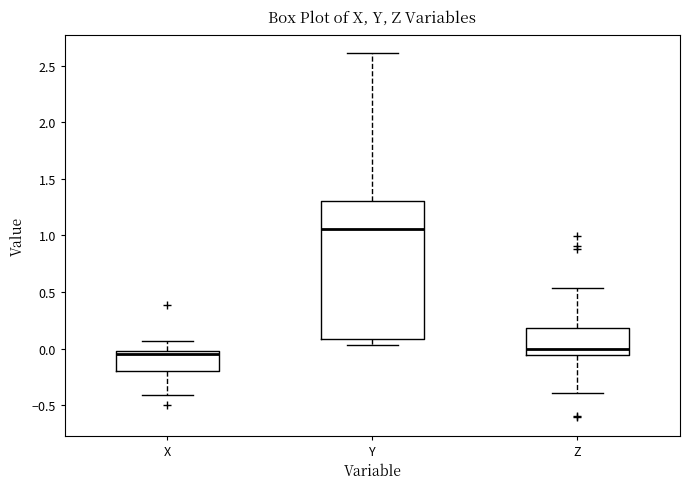

Reading left to right, read every box against the y-axis: the position of its median line, the range the box covers, and the ends of its whiskers. The values are not printed on the chart, so give them approximately, as read against the axis.

X: median -0.05, box -0.20 to 0.00, whiskers -0.40 to 0.05
Y: median 1.05, box 0.10 to 1.30, whiskers 0.05 to 2.60
Z: median 0.00, box -0.05 to 0.20, whiskers -0.40 to 0.55